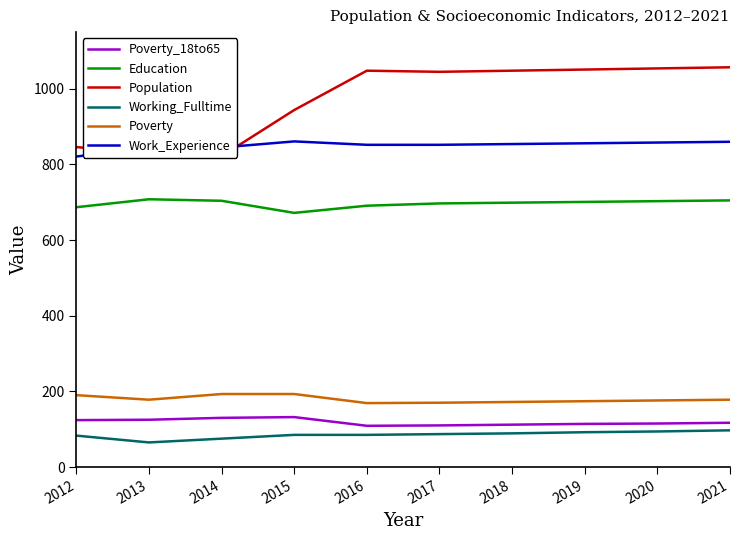

At 2019, list the series in order from largest to smallest.

Population, Work_Experience, Education, Poverty, Poverty_18to65, Working_Fulltime